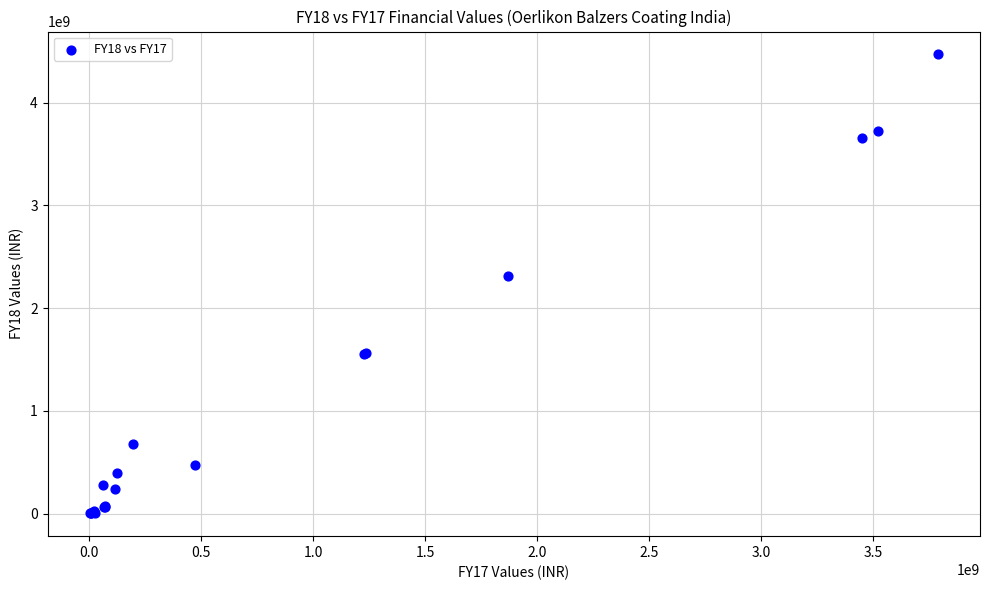

What Y value in the scatter plot is closest to 2236860000?

2313840000